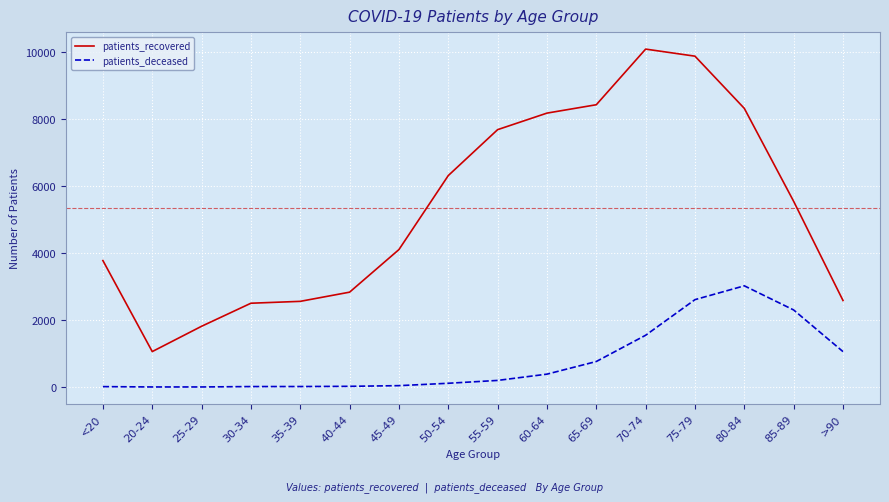

Which series has the widest spread of values?

patients_recovered